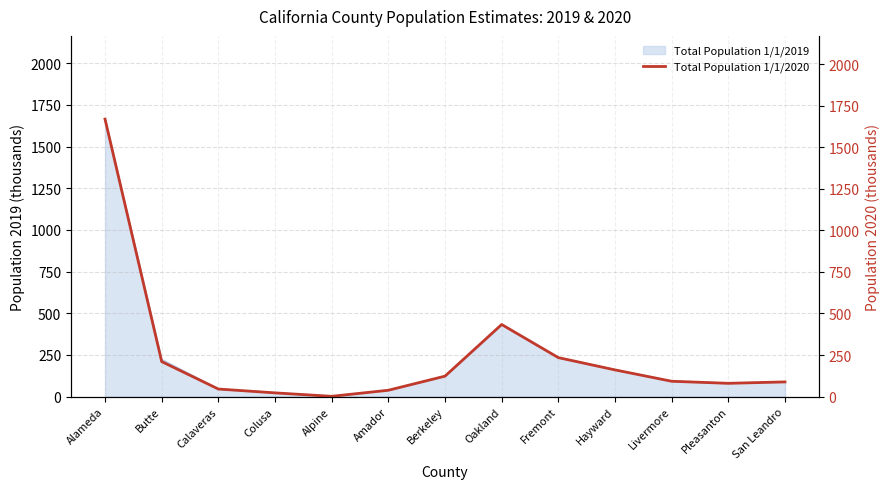

Which category has the lowest value across all series?

Alpine